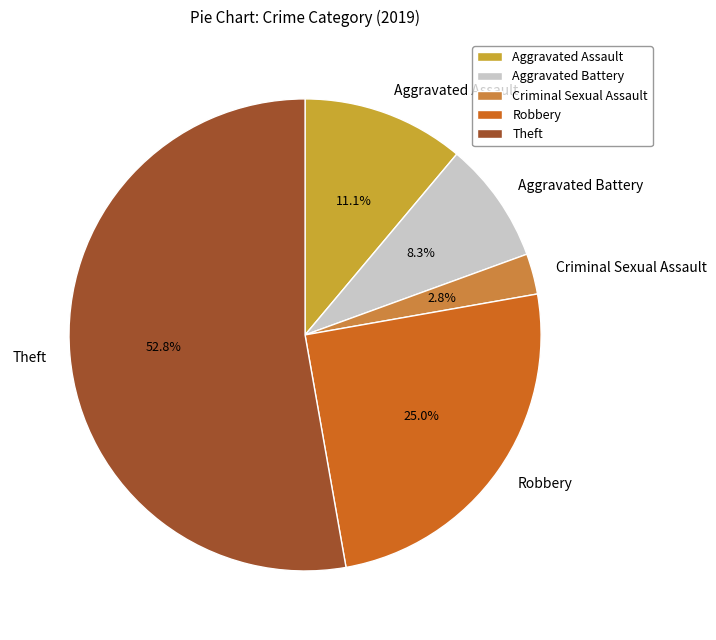

Which category has the smallest portion of the pie?

Criminal Sexual Assault